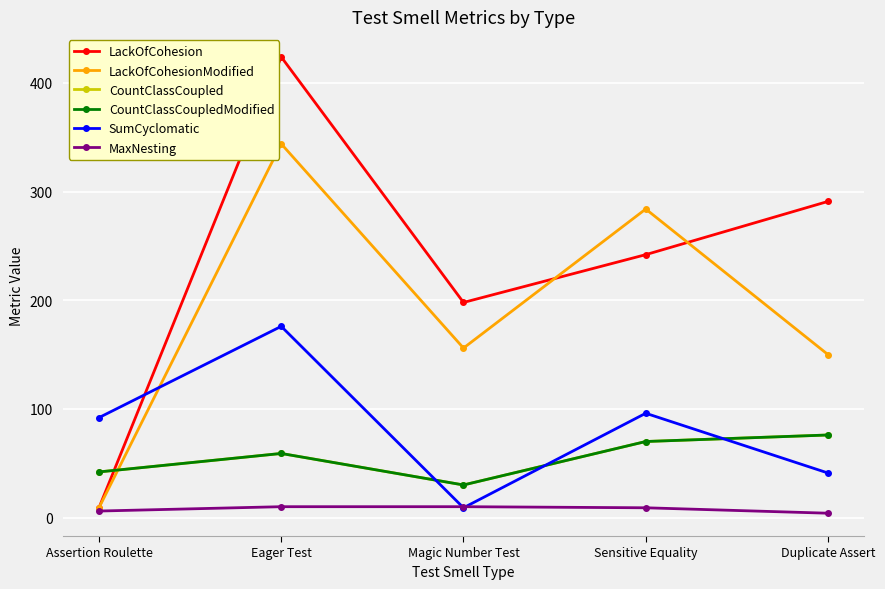

Is this an area chart (filled region under the line)?

No